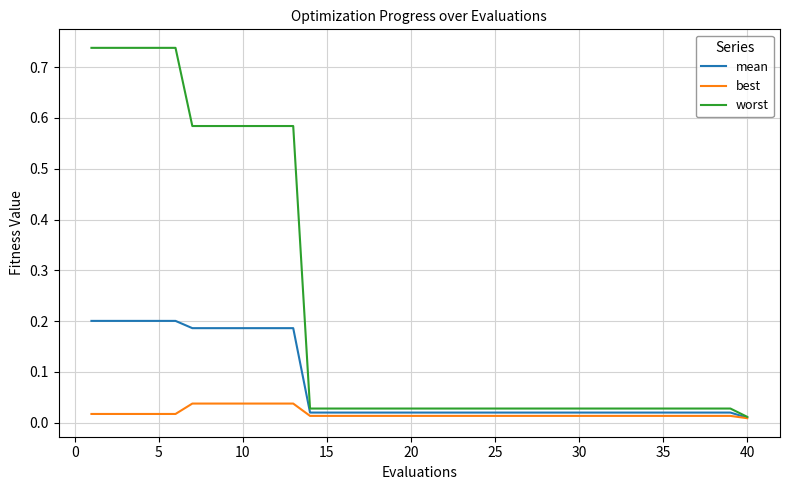

List the series in order of their overall mean, highest first.

worst, mean, best